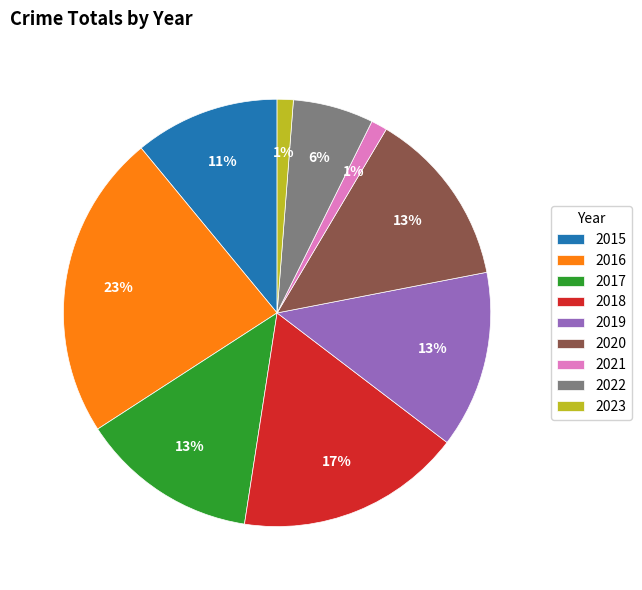

Do 2018 and 2022 together represent more than half of the pie?

No